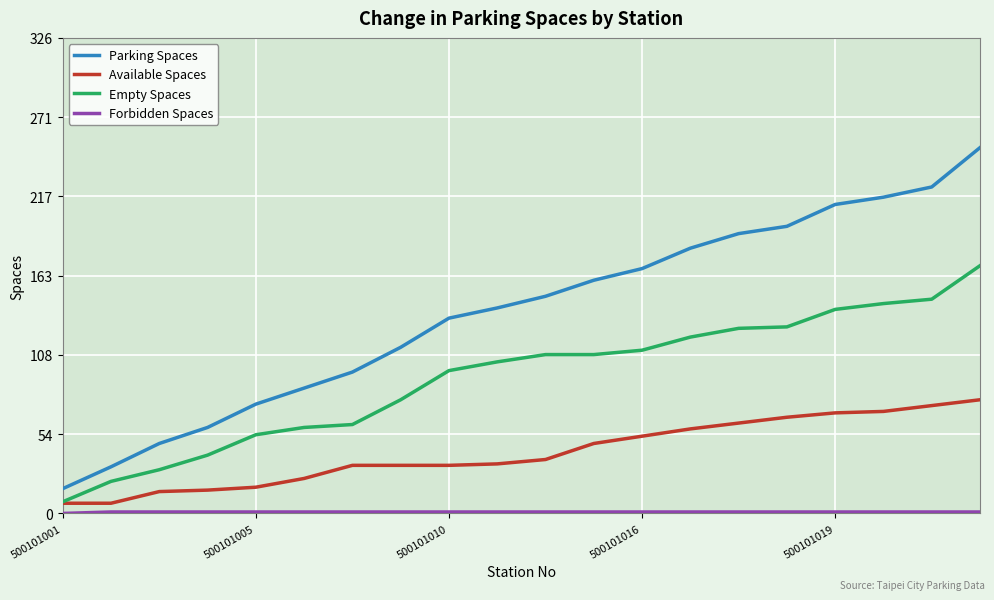

True or false: Parking Spaces and Empty Spaces cross at least once.

False